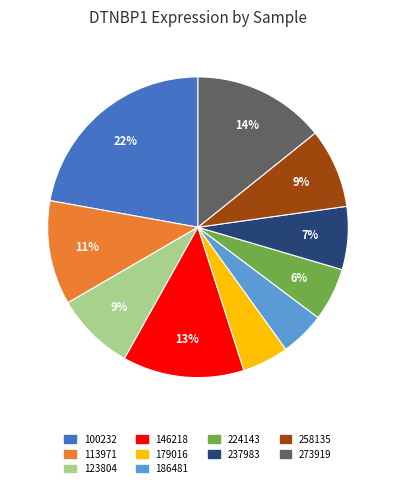

To the nearest percent, what is the difference between the largest and smallest slice percentages?

17%